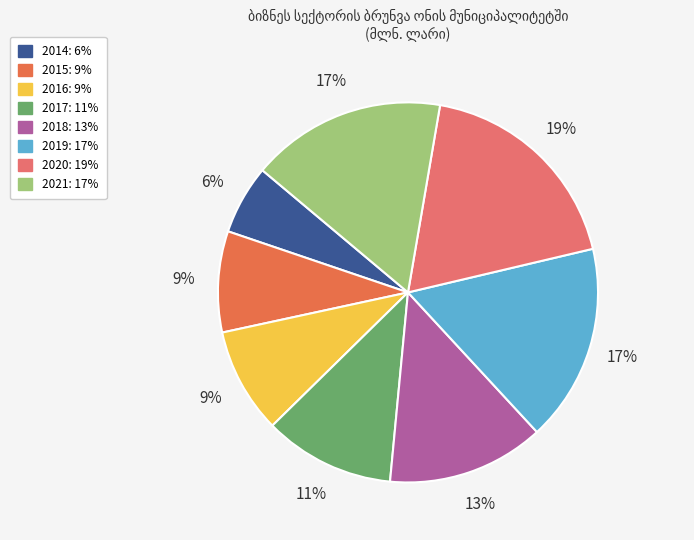

How many slices are in this pie chart?

8